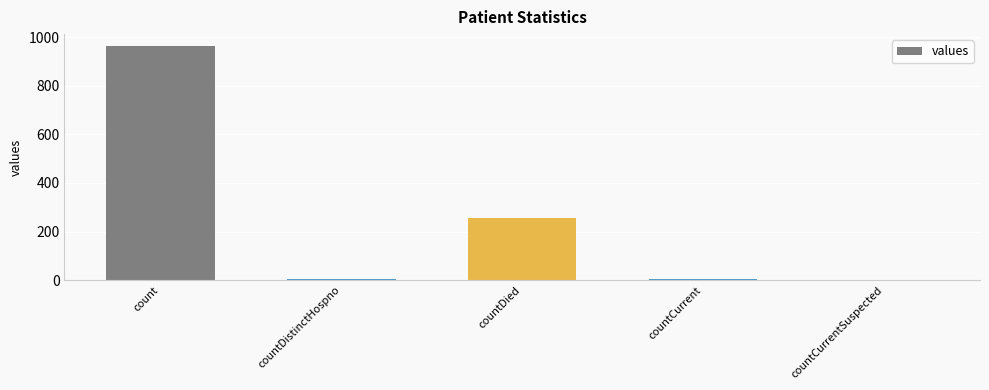

Which label corresponds to the largest value in the chart?

count